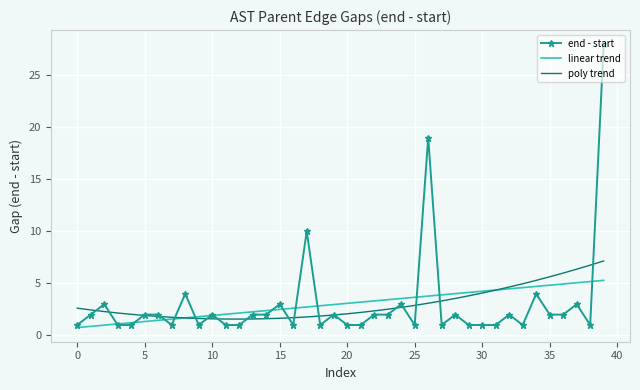

List the series in order of their peak value, lowest first.

linear trend, poly trend, end - start